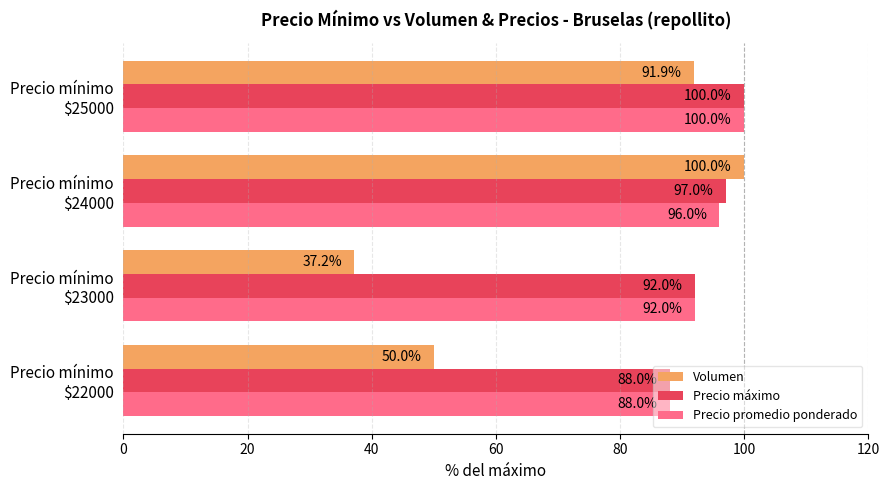

How many Volumen values are between 50 and 100?

3